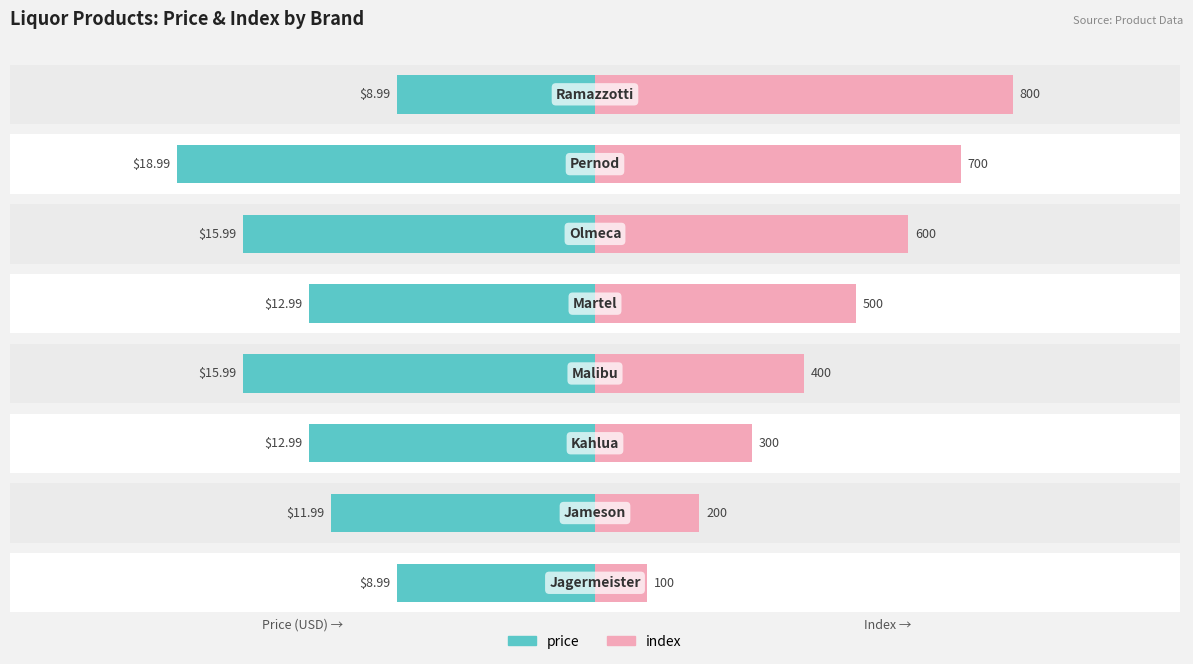

What is the difference between the maximum and minimum values in the price series?

10.0